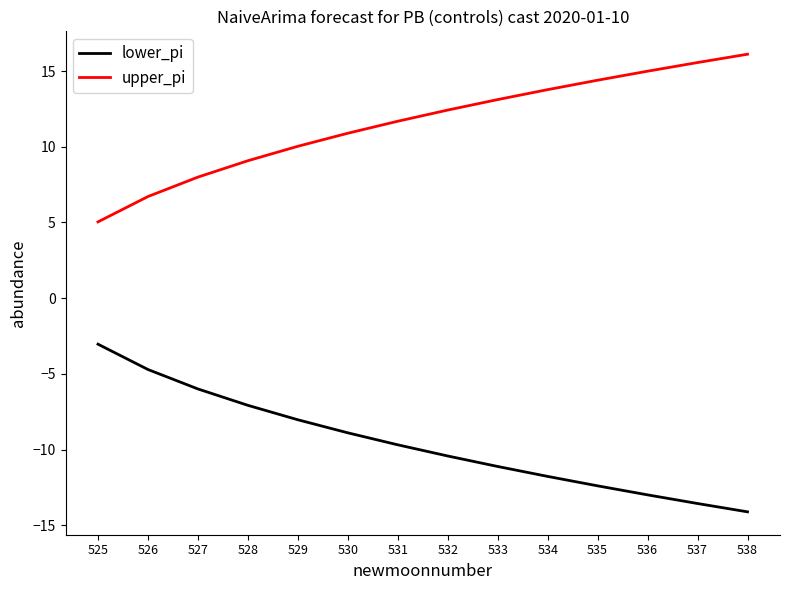

What is the spread (max minus min) of values at 531?

21.4